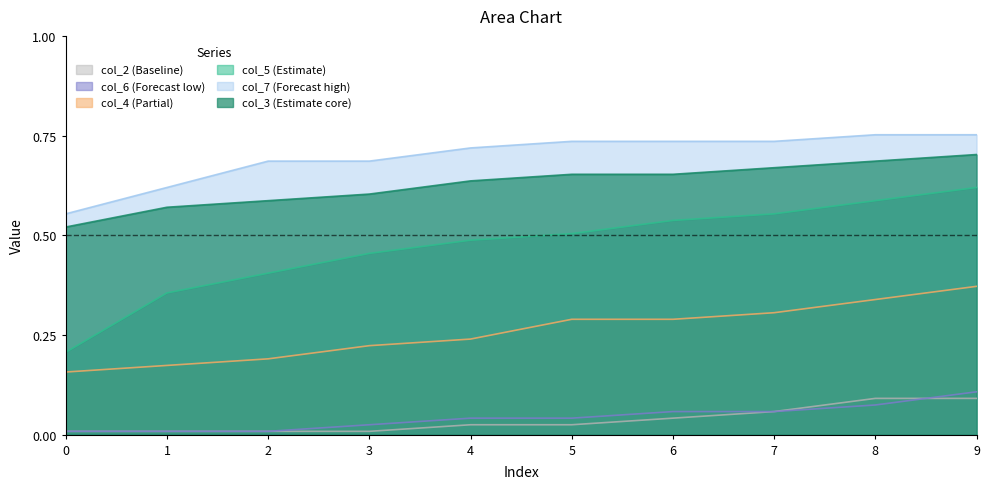

Reading left to right, extract all data points from this chart.

col_5: 0=0.2	1=0.4	2=0.4	3=0.5	4=0.5	5=0.5	6=0.5	7=0.6	8=0.6	9=0.6
col_3: 0=0.5	1=0.6	2=0.6	3=0.6	4=0.6	5=0.7	6=0.7	7=0.7	8=0.7	9=0.7
col_4: 0=0.2	1=0.2	2=0.2	3=0.2	4=0.2	5=0.3	6=0.3	7=0.3	8=0.3	9=0.4
col_6: 0=0.0	1=0.0	2=0.0	3=0.0	4=0.0	5=0.0	6=0.1	7=0.1	8=0.1	9=0.1
col_7: 0=0.6	1=0.6	2=0.7	3=0.7	4=0.7	5=0.7	6=0.7	7=0.7	8=0.8	9=0.8
col_2: 0=0.0	1=0.0	2=0.0	3=0.0	4=0.0	5=0.0	6=0.0	7=0.1	8=0.1	9=0.1